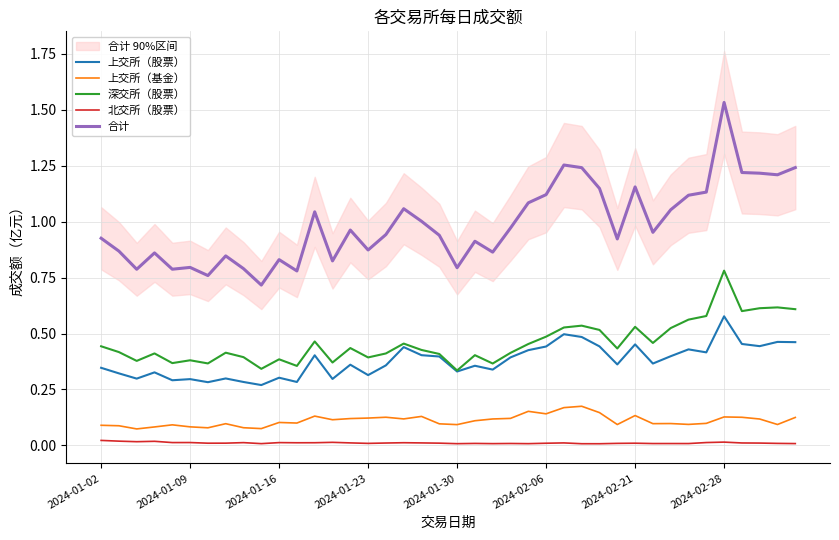

Reading left to right, transcribe all the data shown in this chart.

上交所（股票）: 0.3	0.3	0.3	0.3	0.3	0.3	0.3	0.3	0.3	0.3	0.3	0.3	0.4	0.3	0.4	0.3	0.4	0.4	0.4	0.4	0.3	0.4	0.3	0.4	0.4	0.4	0.5	0.5	0.4	0.4	0.5	0.4	0.4	0.4	0.4	0.6	0.5	0.4	0.5	0.5
上交所（基金）: 0.1	0.1	0.1	0.1	0.1	0.1	0.1	0.1	0.1	0.1	0.1	0.1	0.1	0.1	0.1	0.1	0.1	0.1	0.1	0.1	0.1	0.1	0.1	0.1	0.2	0.1	0.2	0.2	0.1	0.1	0.1	0.1	0.1	0.1	0.1	0.1	0.1	0.1	0.1	0.1
深交所（股票）: 0.4	0.4	0.4	0.4	0.4	0.4	0.4	0.4	0.4	0.3	0.4	0.4	0.5	0.4	0.4	0.4	0.4	0.5	0.4	0.4	0.3	0.4	0.4	0.4	0.5	0.5	0.5	0.5	0.5	0.4	0.5	0.5	0.5	0.6	0.6	0.8	0.6	0.6	0.6	0.6
北交所（股票）: 0.0	0.0	0.0	0.0	0.0	0.0	0.0	0.0	0.0	0.0	0.0	0.0	0.0	0.0	0.0	0.0	0.0	0.0	0.0	0.0	0.0	0.0	0.0	0.0	0.0	0.0	0.0	0.0	0.0	0.0	0.0	0.0	0.0	0.0	0.0	0.0	0.0	0.0	0.0	0.0
合计: 0.9	0.9	0.8	0.9	0.8	0.8	0.8	0.8	0.8	0.7	0.8	0.8	1.0	0.8	1.0	0.9	0.9	1.1	1.0	0.9	0.8	0.9	0.9	1.0	1.1	1.1	1.3	1.2	1.1	0.9	1.2	1.0	1.1	1.1	1.1	1.5	1.2	1.2	1.2	1.2